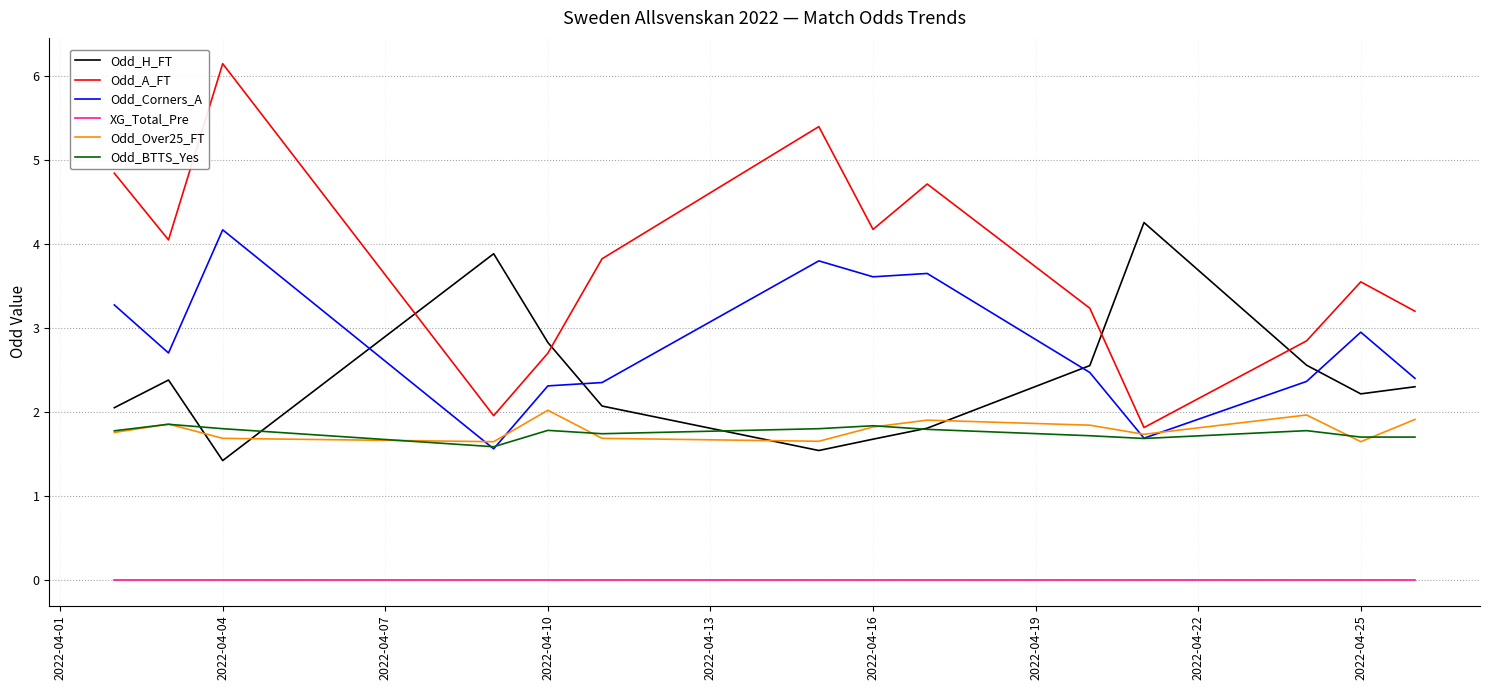

True or false: Odd_Corners_A has more than 2 points higher than both neighbors.

True